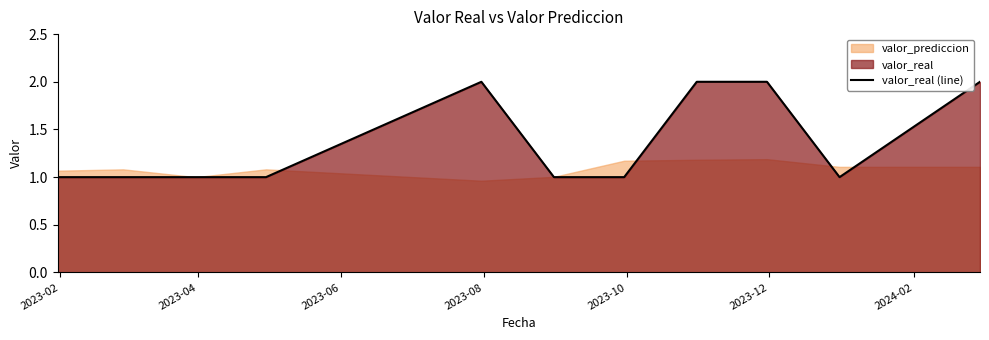

True or false: the data has more than 2 interior local peaks.

False